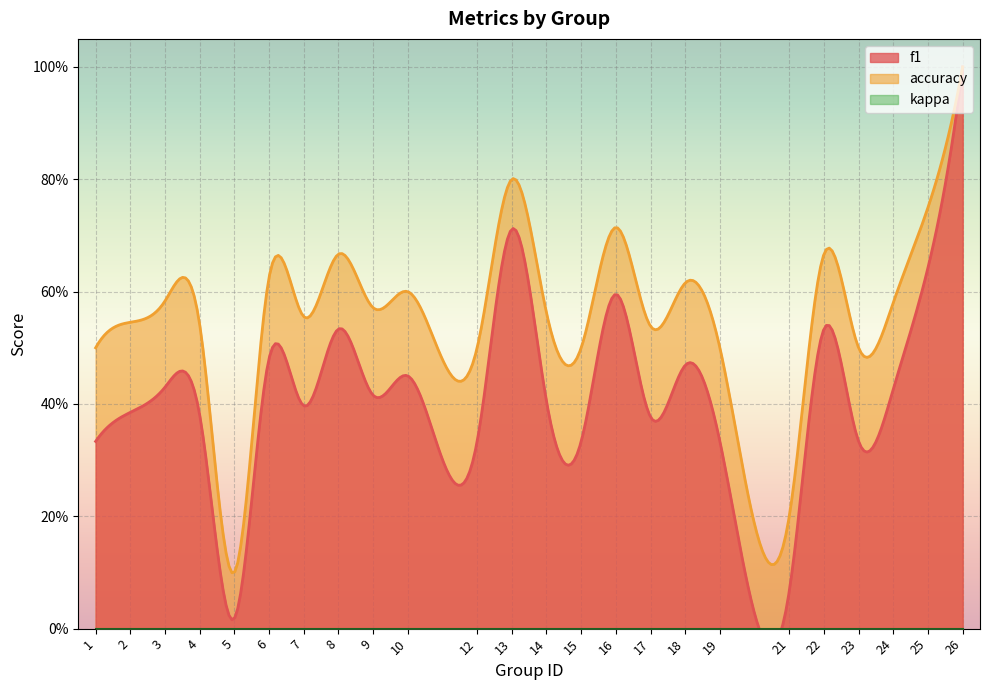

Which category has the lowest value in the accuracy series?

5